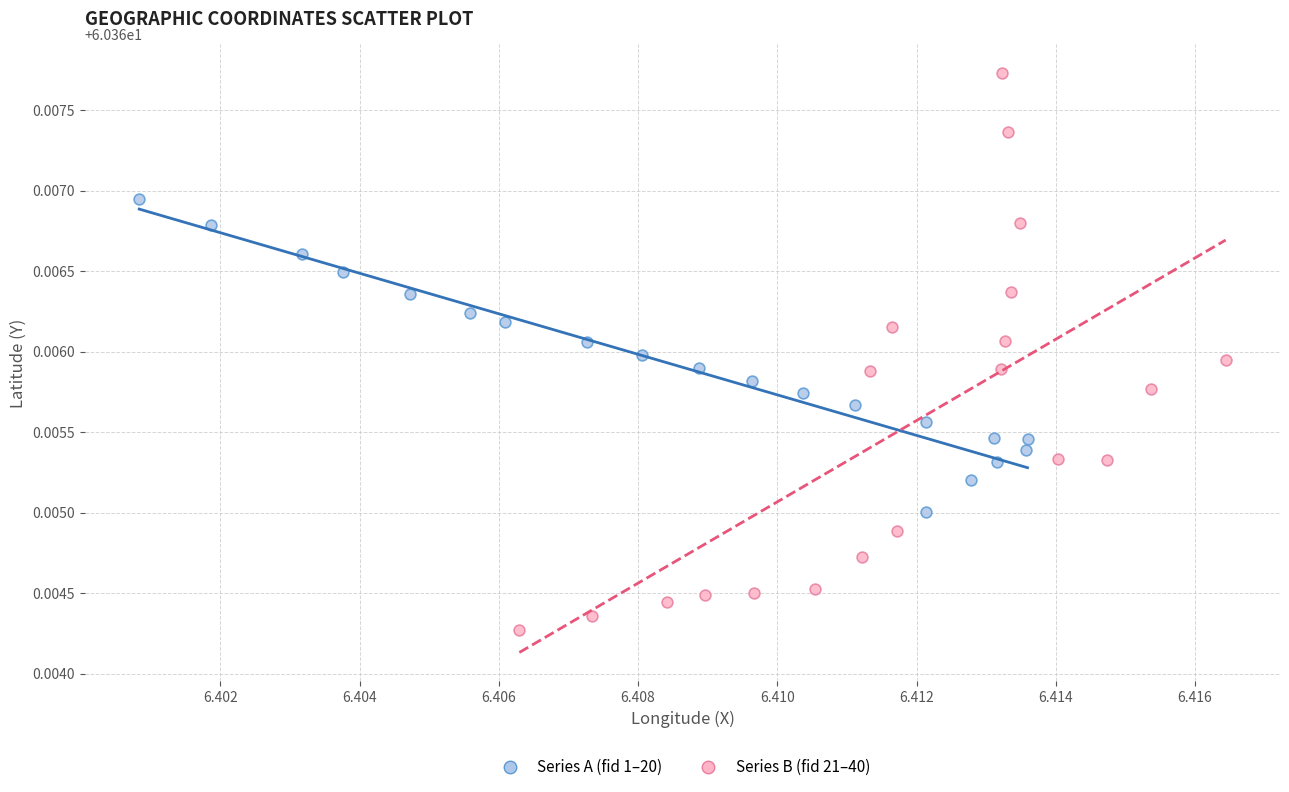

Which series reaches the minimum Y coordinate?

Series B (fid 21–40)